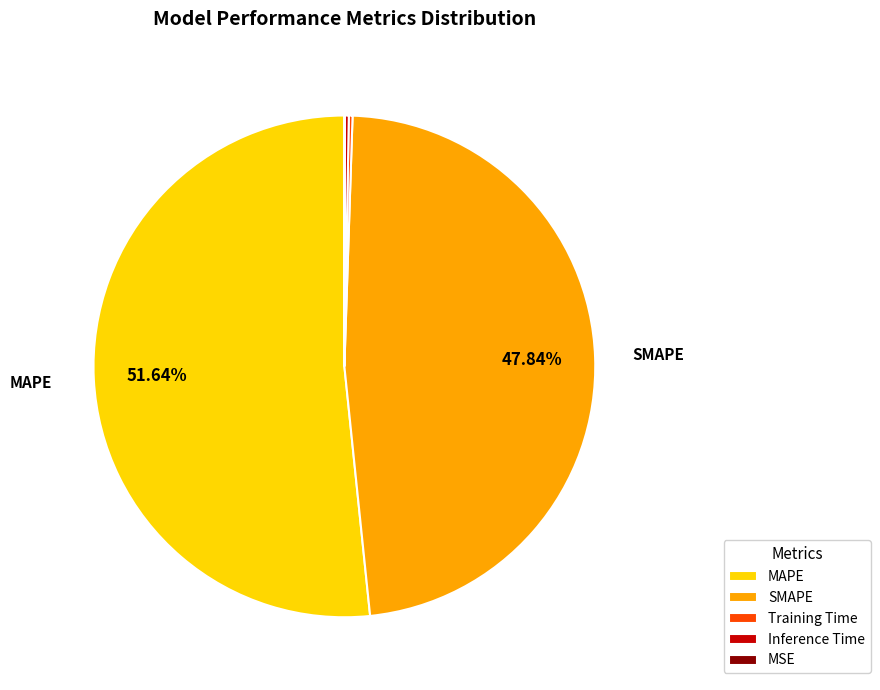

True or false: MAPE accounts for 58% of the total.

False